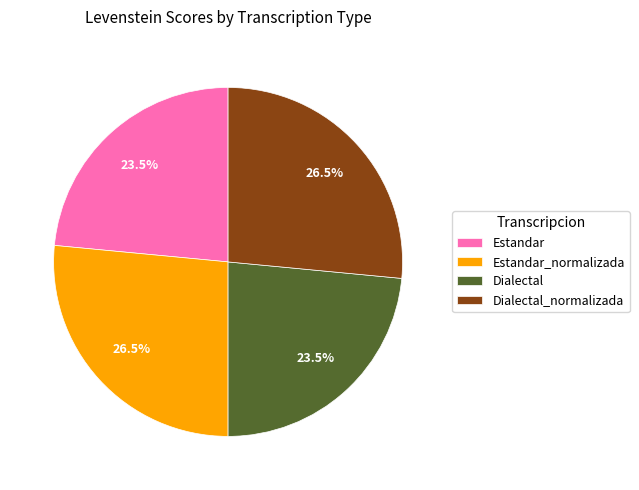

Is the sum of Estandar and Dialectal greater than half?

No